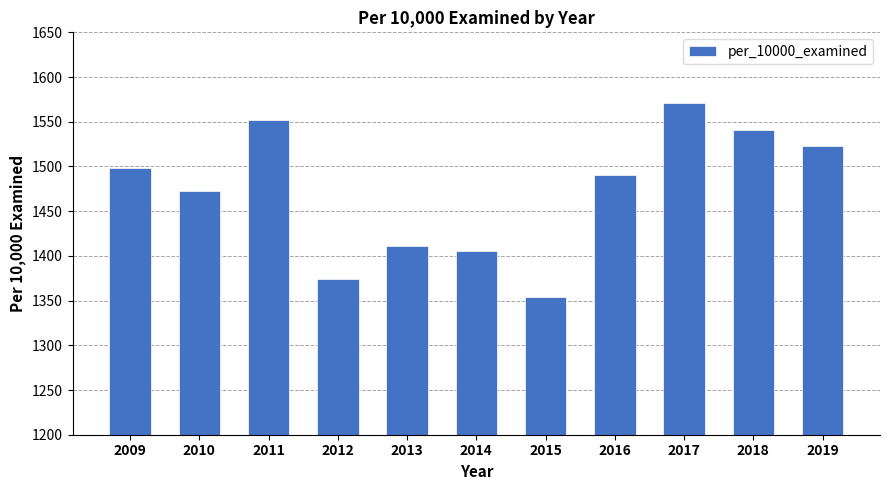

Is it true that the value at 2014 is 2308.2?

False